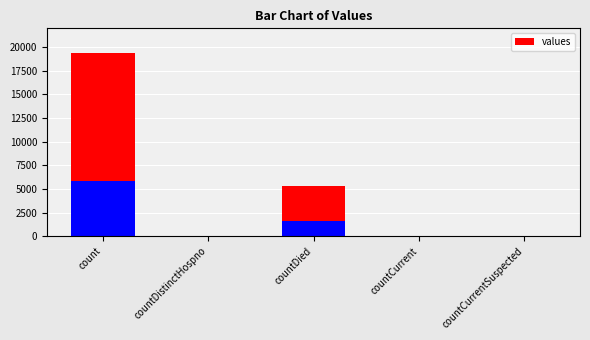

The chart shows a value of 103 at countCurrent. True or false?

False